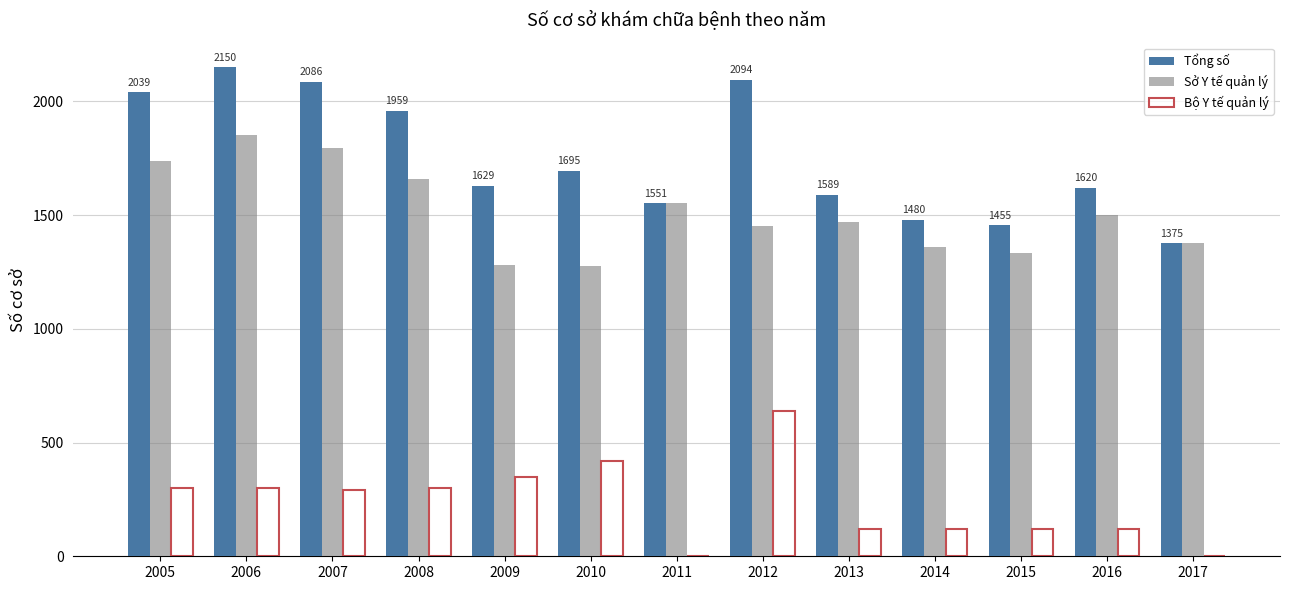

Which label corresponds to the largest value in the chart?

2006